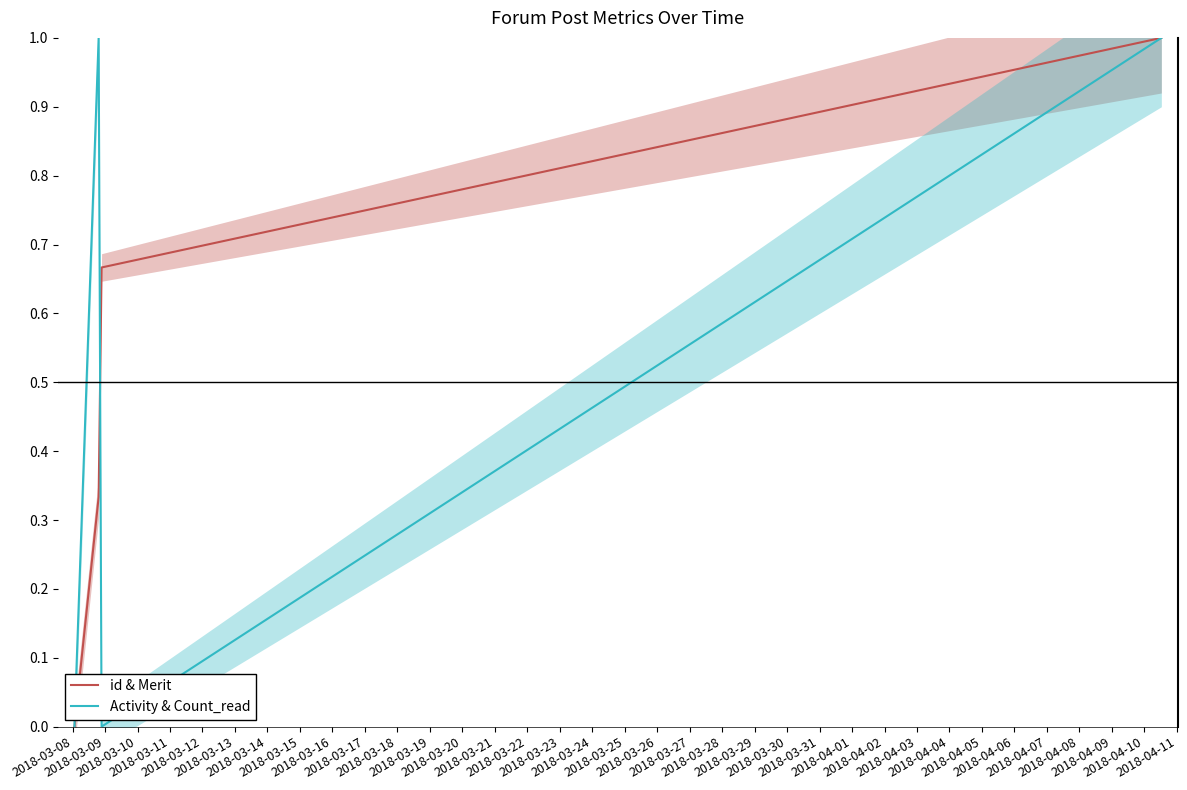

How many intersections are there between id & Merit and Activity & Count_read?

1